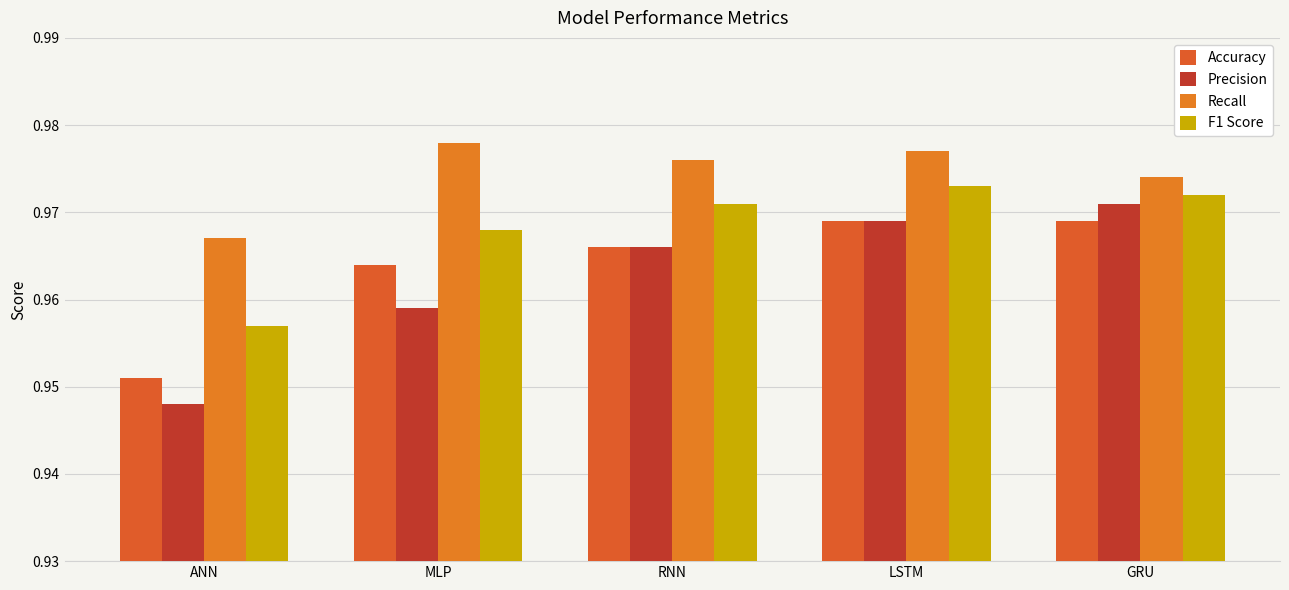

What is the minimum value shown in the chart?

0.9